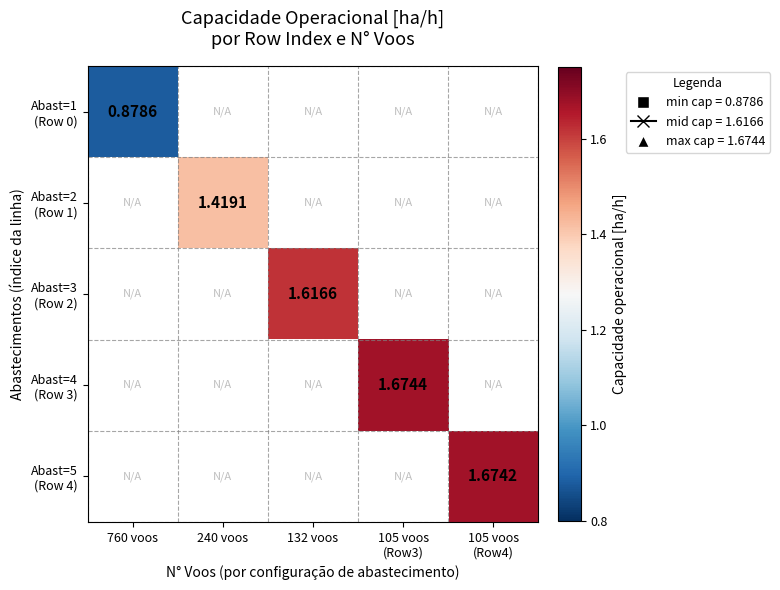

At which label is Abast=1 (Row 0) closest to 0?

760 voos